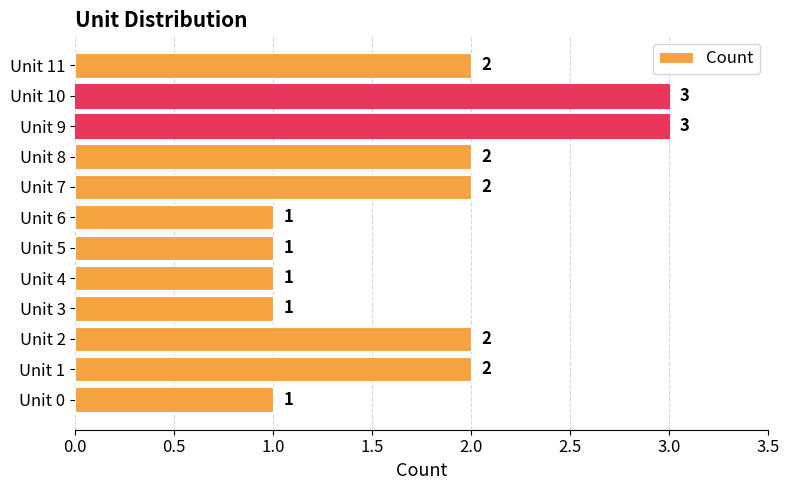

How many values are between 1 and 2?

10